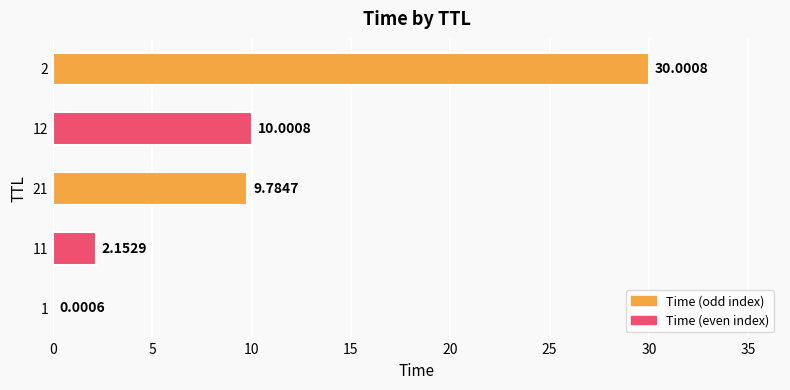

What is the sum of all values?

51.9